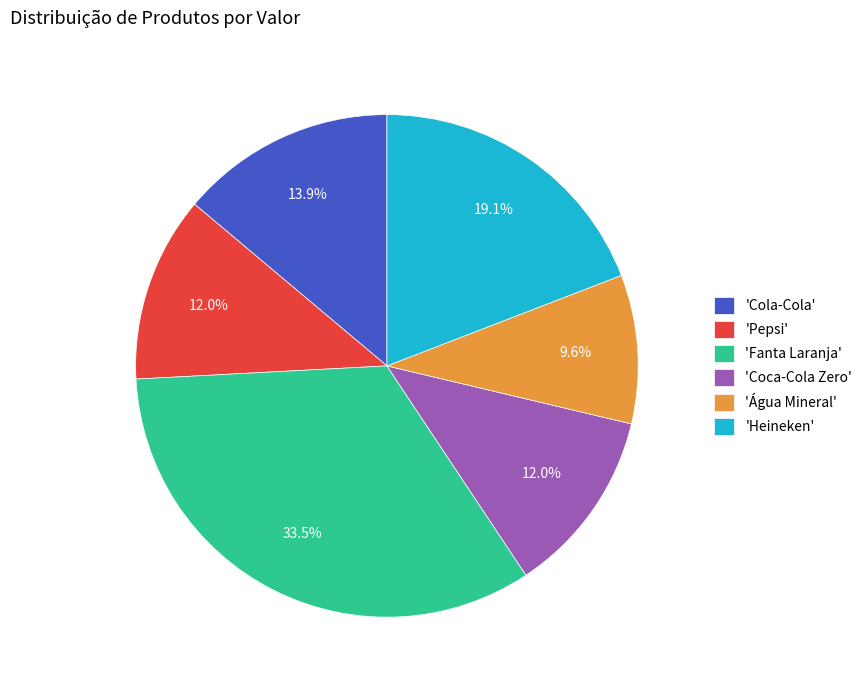

Does any single category account for the majority?

No